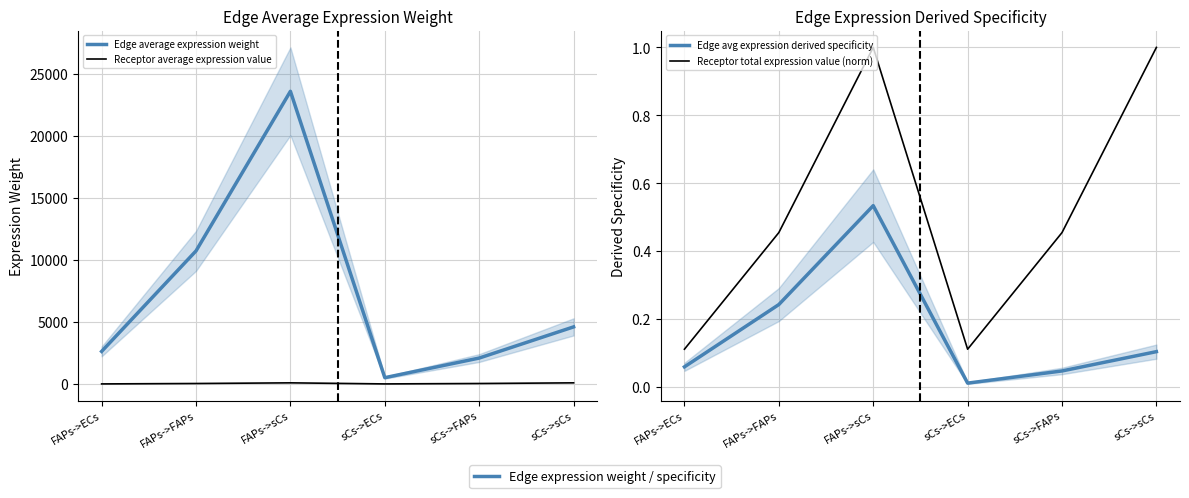

True or false: Receptor total expression value (norm) has more than 0 points higher than both neighbors.

True